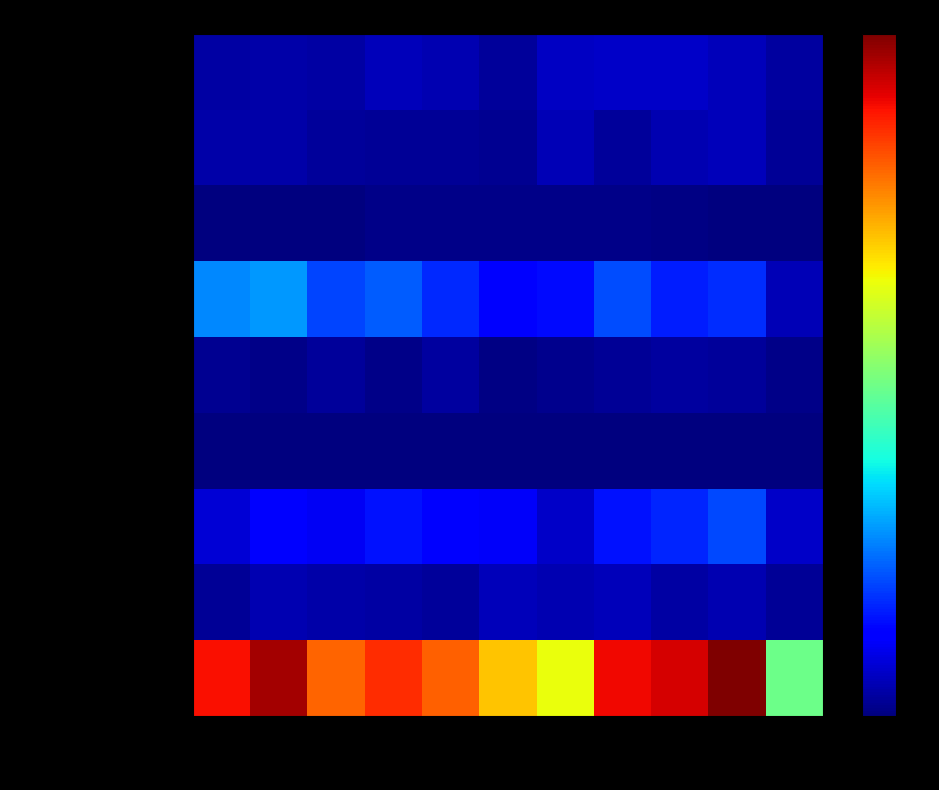

What is the difference between the highest and lowest values at 2025?

169